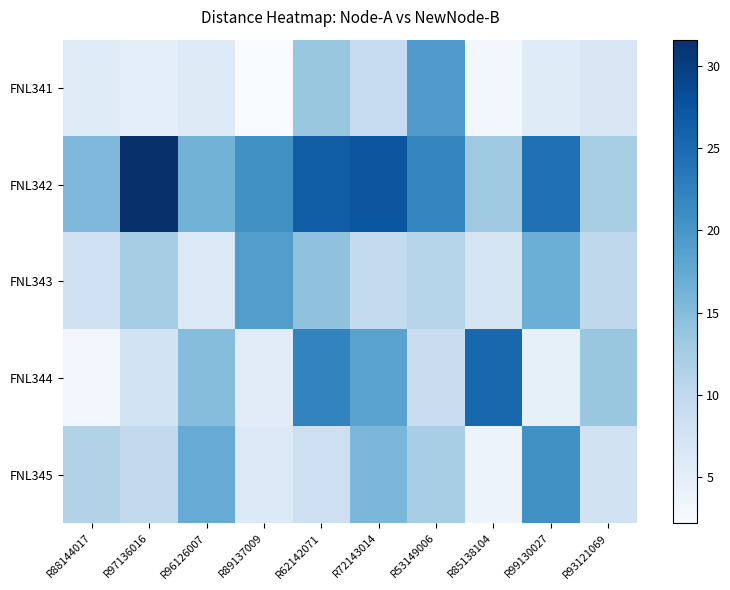

What is the smallest value displayed?

2.2